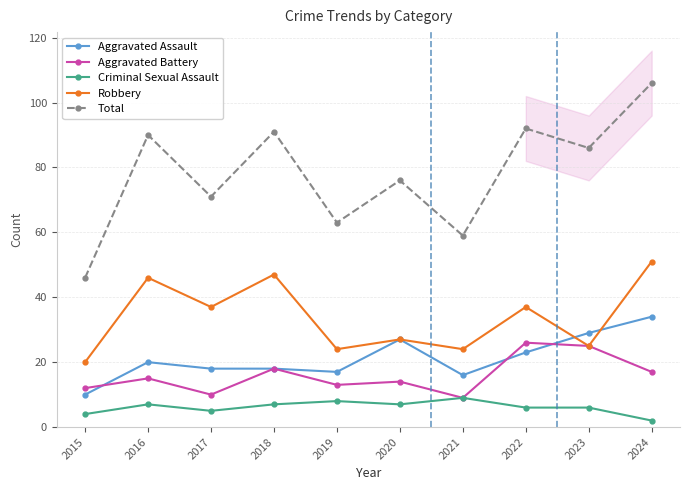

Reading right to left, transcribe all the data shown in this chart.

Aggravated Assault: 2024=34	2023=29	2022=23	2021=16	2020=27	2019=17	2018=18	2017=18	2016=20	2015=10
Aggravated Battery: 2024=17	2023=25	2022=26	2021=9	2020=14	2019=13	2018=18	2017=10	2016=15	2015=12
Criminal Sexual Assault: 2024=2	2023=6	2022=6	2021=9	2020=7	2019=8	2018=7	2017=5	2016=7	2015=4
Robbery: 2024=51	2023=25	2022=37	2021=24	2020=27	2019=24	2018=47	2017=37	2016=46	2015=20
Total: 2024=106	2023=86	2022=92	2021=59	2020=76	2019=63	2018=91	2017=71	2016=90	2015=46